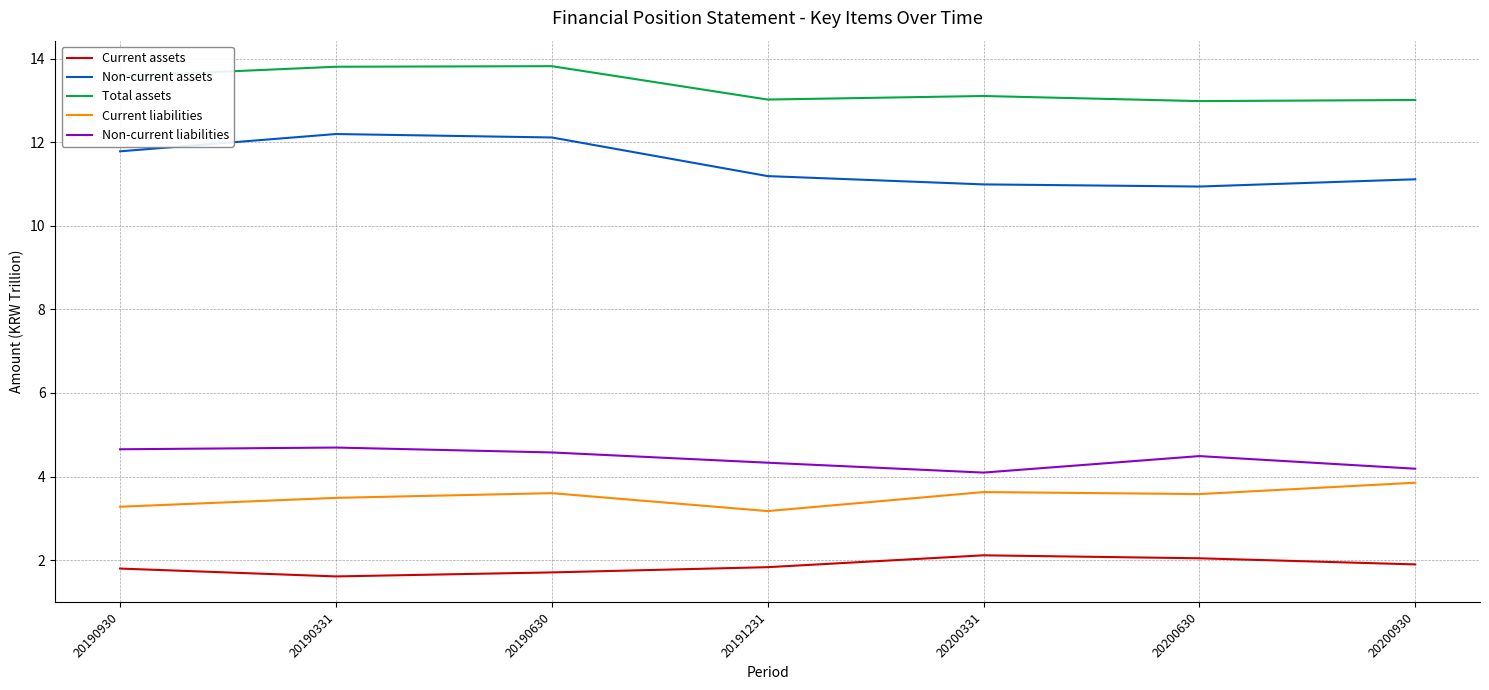

What is the total value across all series at 20200930?

34.1